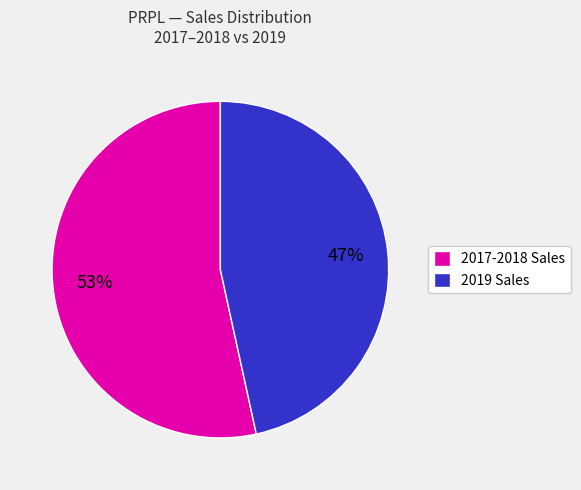

To the nearest percent, what portion does 2019 Sales represent?

47%